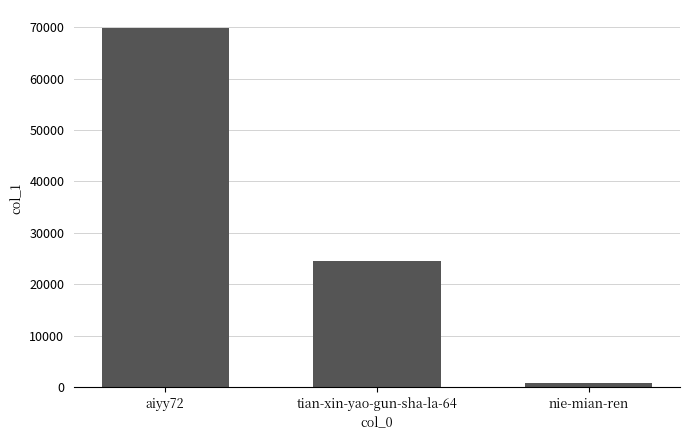

What is the label of the 1st bar from the left?

aiyy72